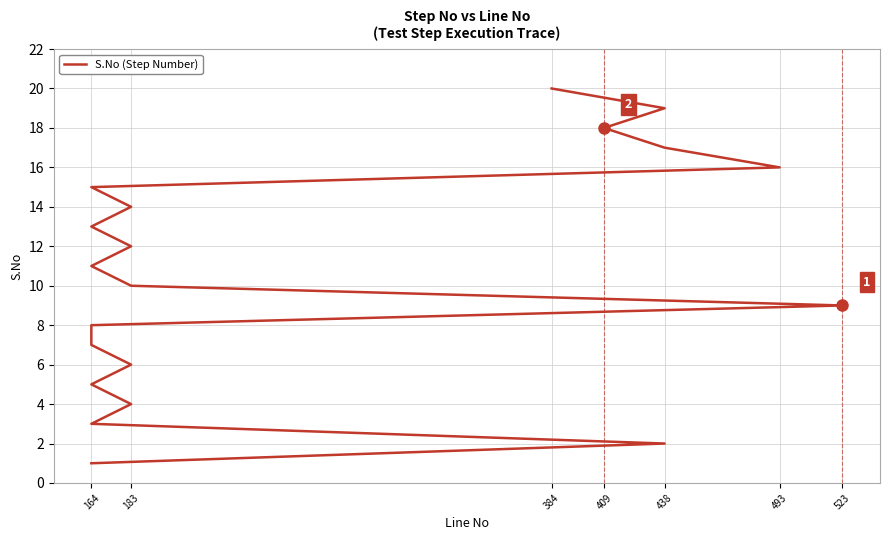

What position from the left is 10?

11